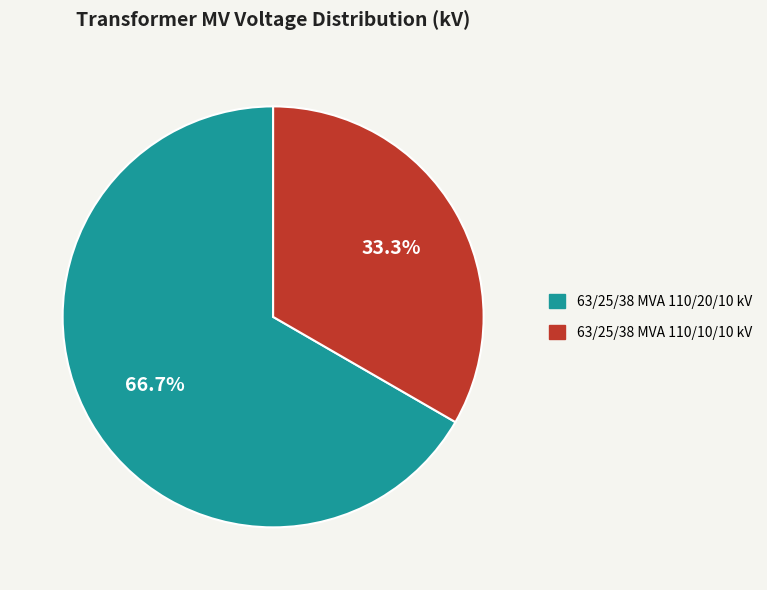

What is the largest slice in the pie chart?

63/25/38 MVA 110/20/10 kV